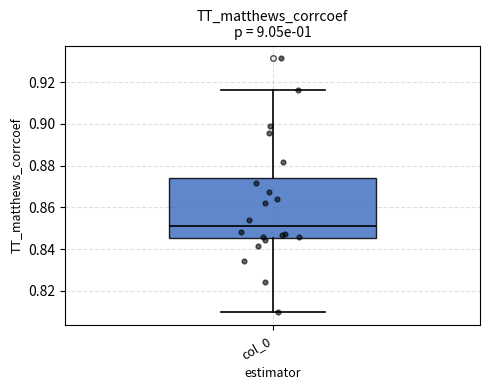

Where does the upper whisker of the box for col_0 end on the y-axis? The values are not printed on the chart, so give them approximately, as read against the axis.

0.916